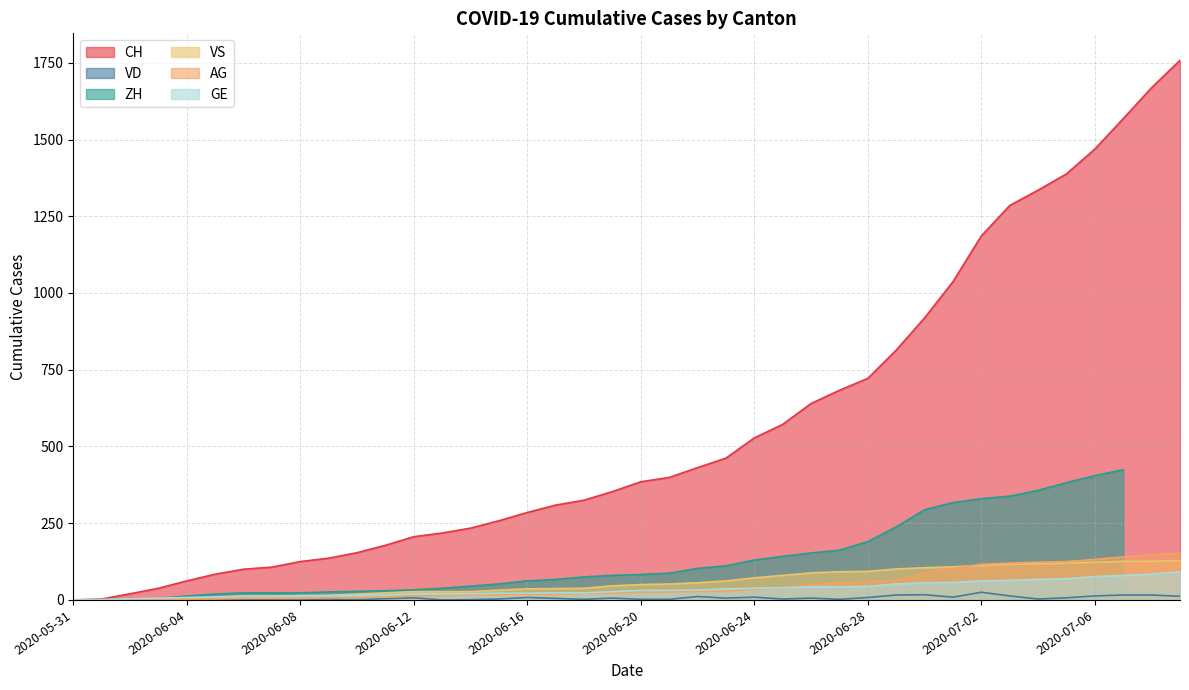

What is the average value of the AG series?

46